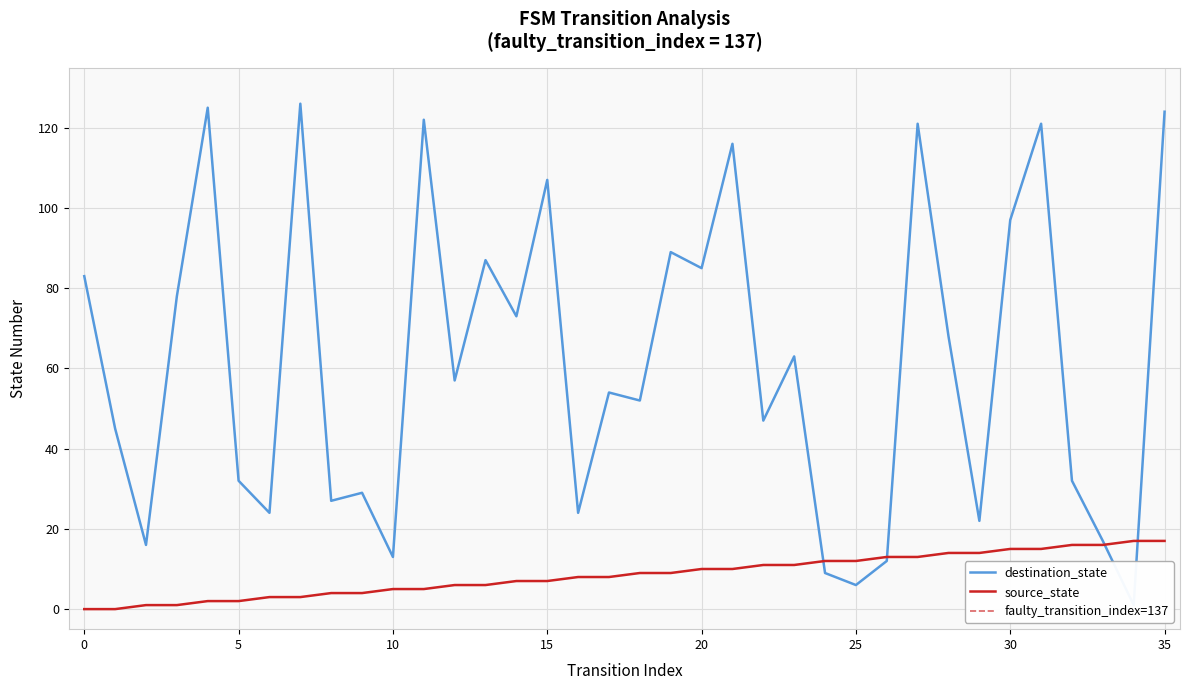

Where is destination_state nearest to the value 63?

23